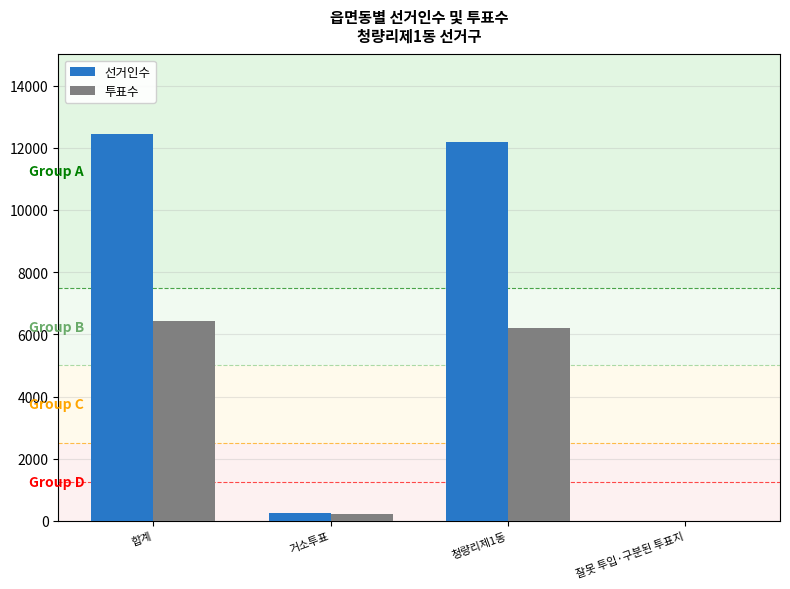

Which series has the largest total across all categories?

선거인수